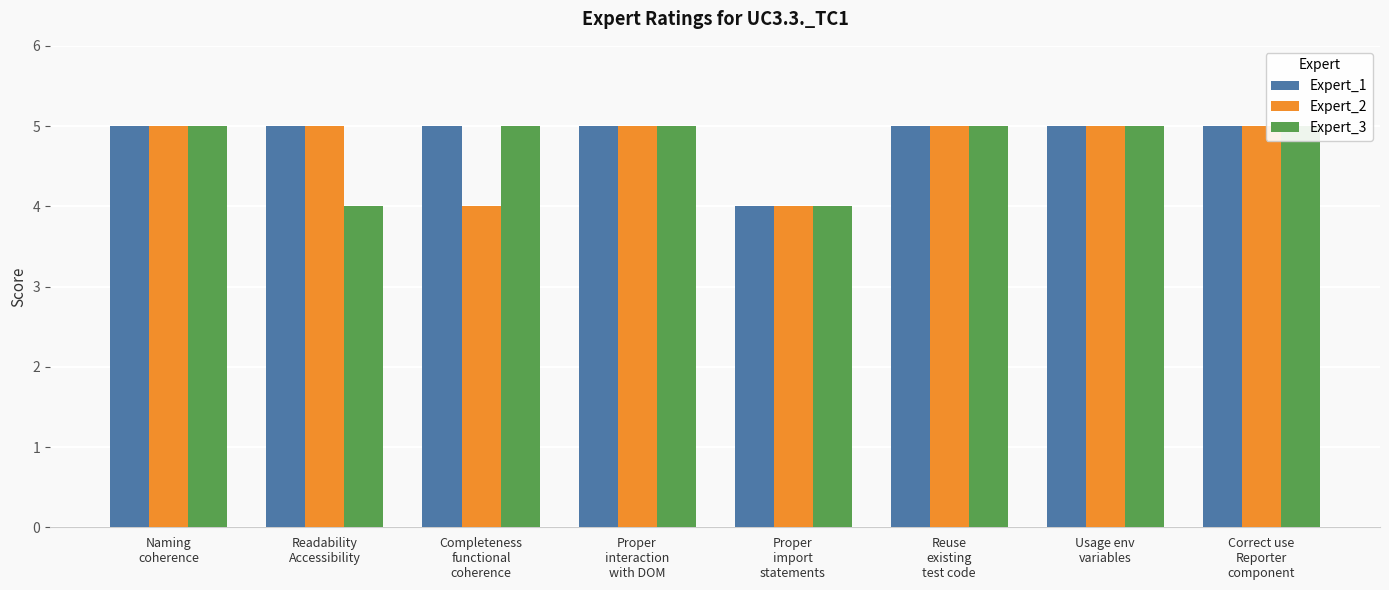

What is the spread (max minus min) of values at Readability
Accessibility?

1